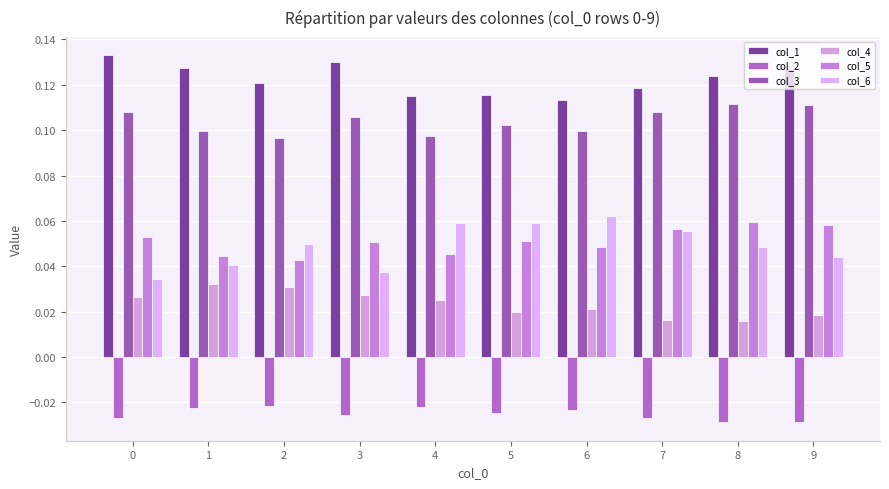

How many bars are there in total?

60